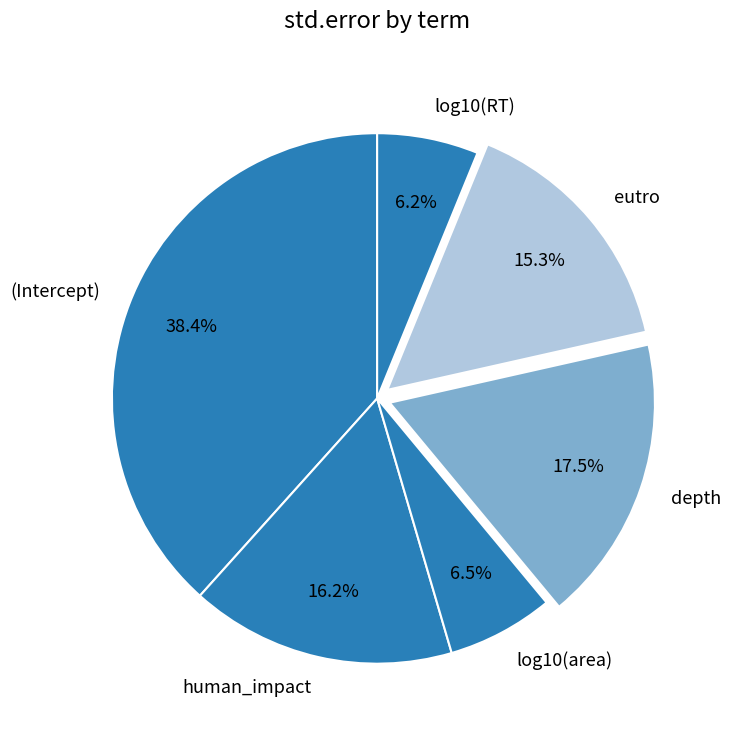

How many slices are in this pie chart?

6